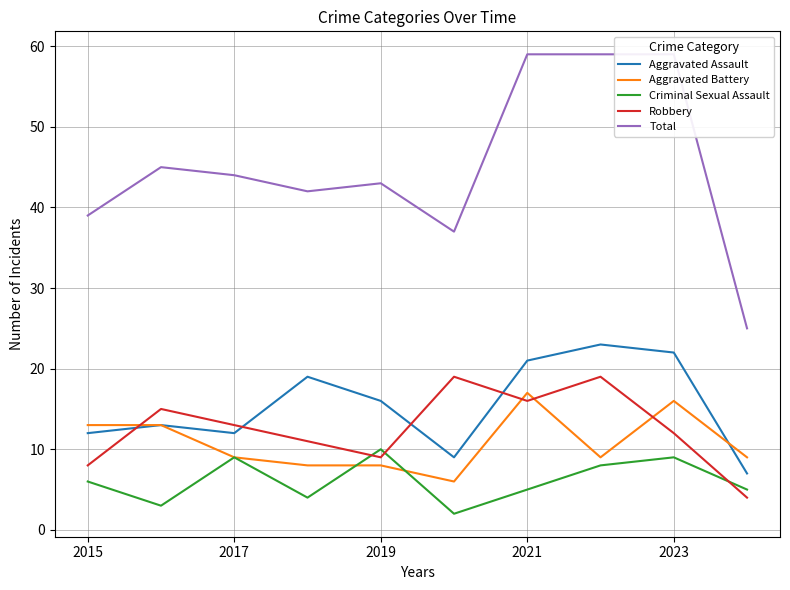

True or false: Total and Criminal Sexual Assault intersect in this chart.

False